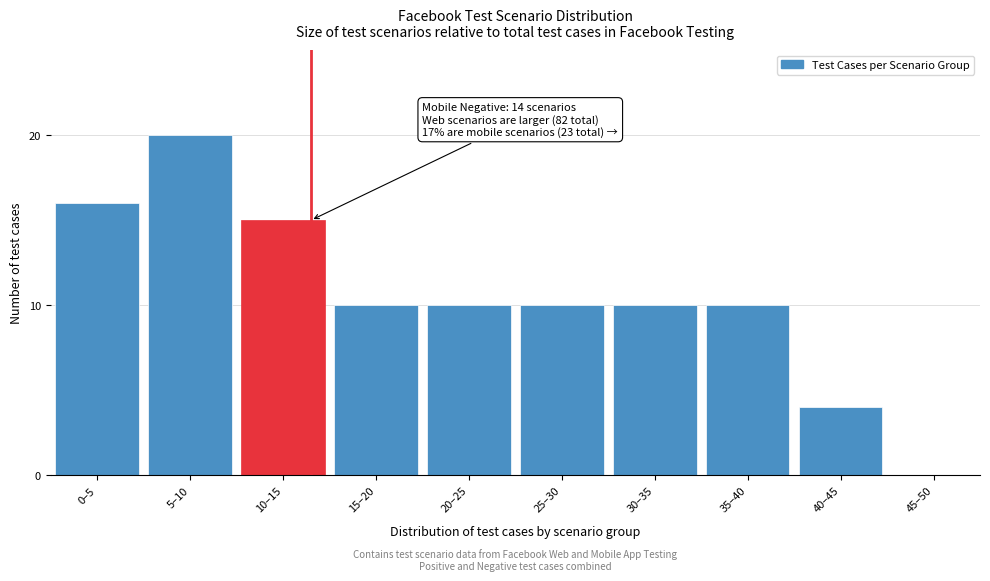

Reading left to right, what are all the values shown in this chart?

0–5=16	5–10=20	10–15=15	15–20=10	20–25=10	25–30=10	30–35=10	35–40=10	40–45=4	45–50=0